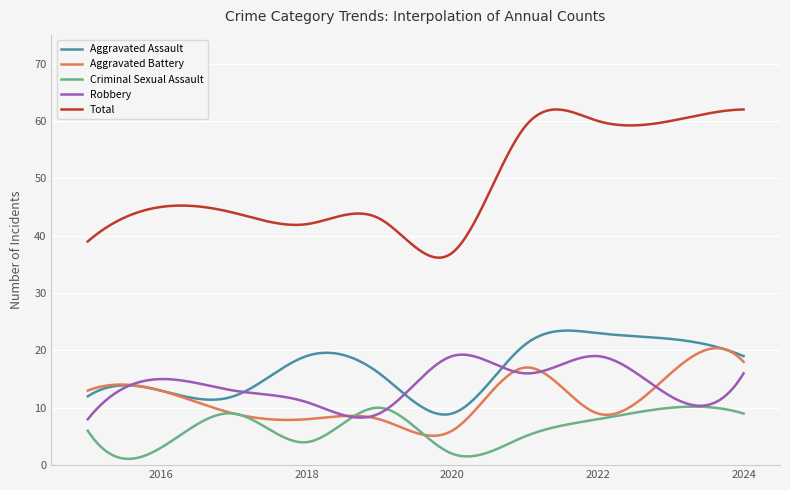

Which series has the widest spread of values?

Total